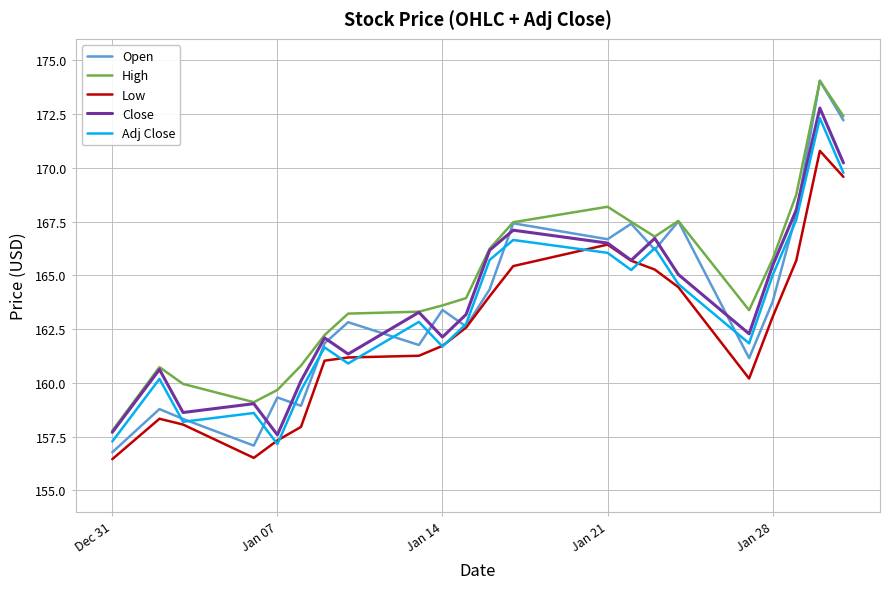

Which series has the widest spread of values?

Open